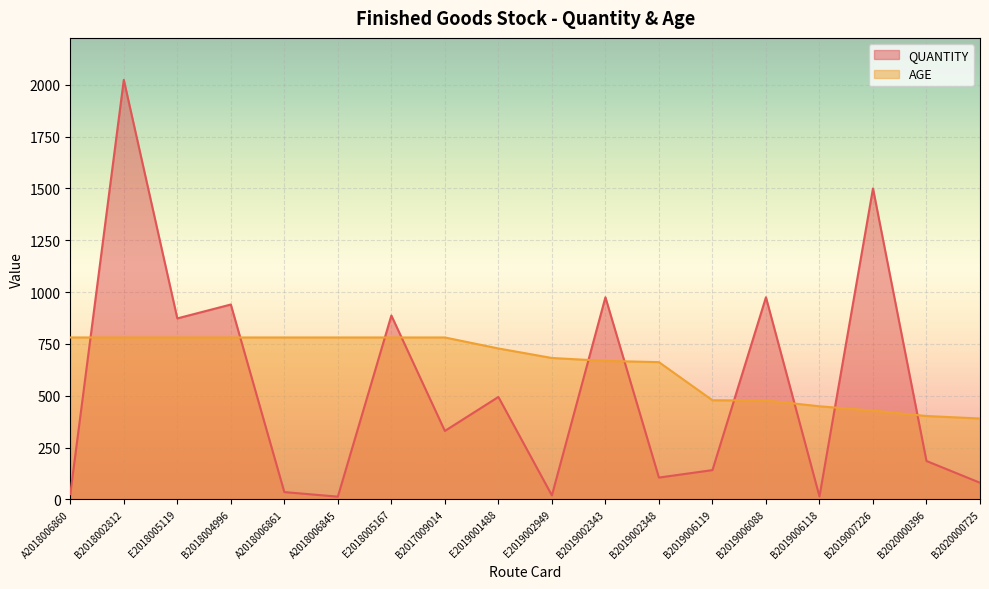

True or false: QUANTITY has more than 2 points higher than both neighbors.

True